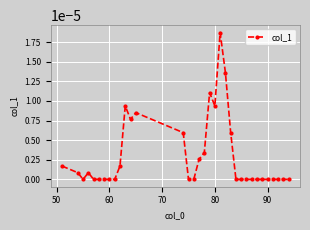

Count the number of categories in the chart.

34